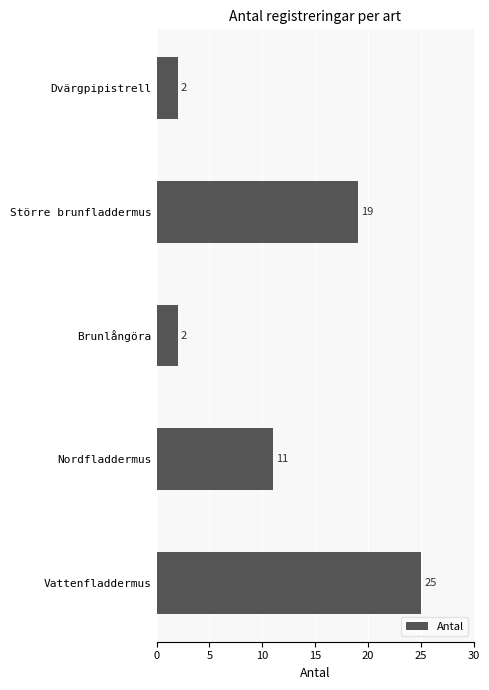

How many data points does each series have?

5